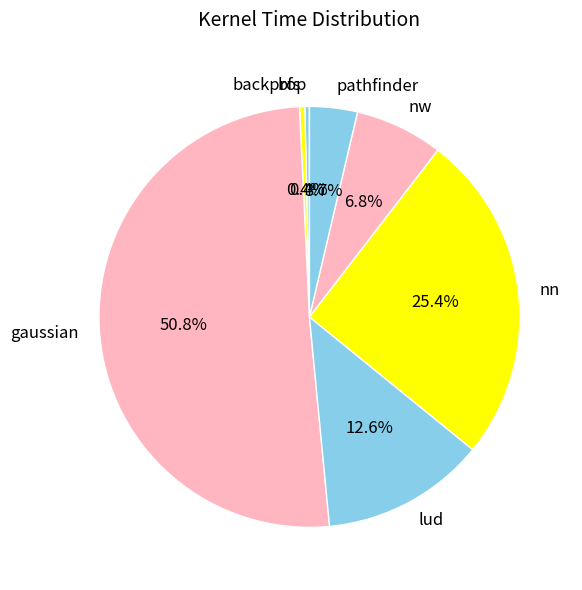

What is the largest slice in the pie chart?

gaussian